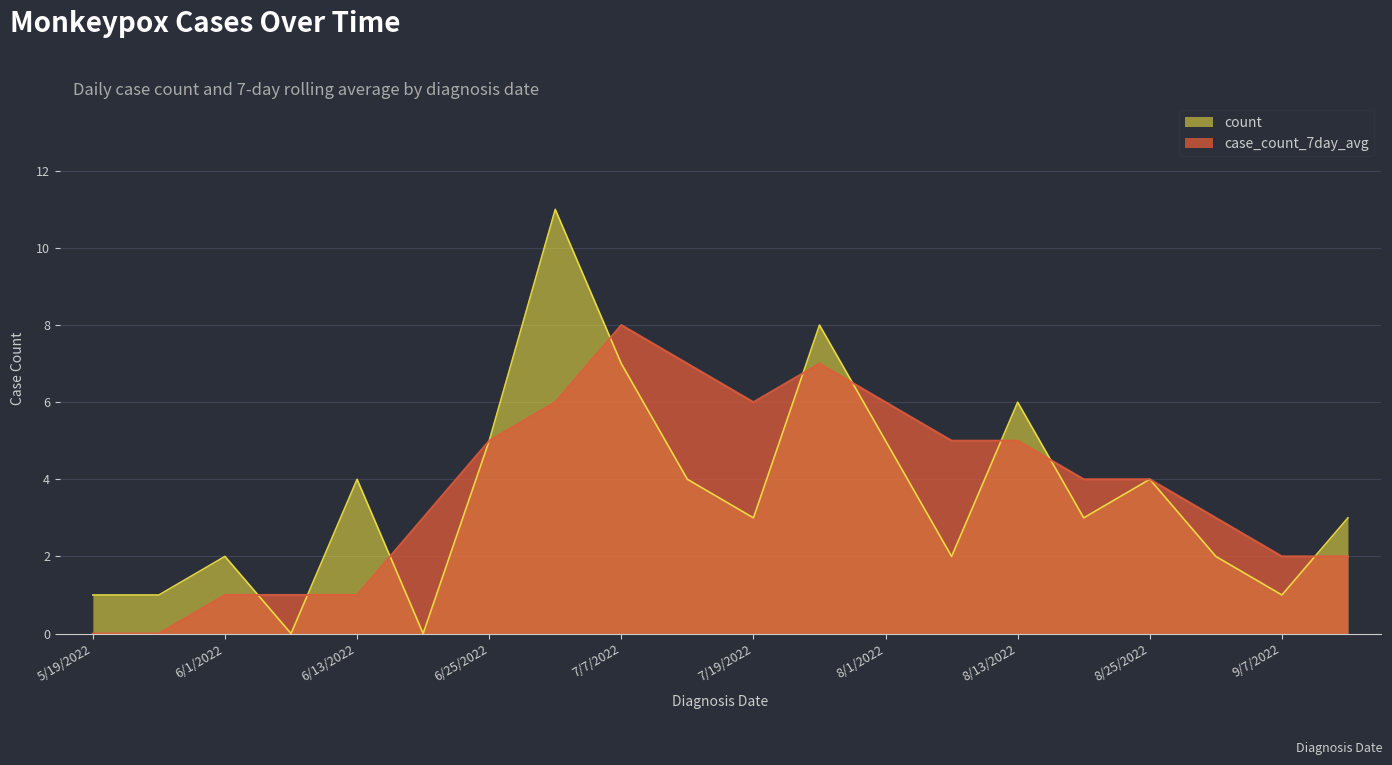

What is the average value of the count series?

4